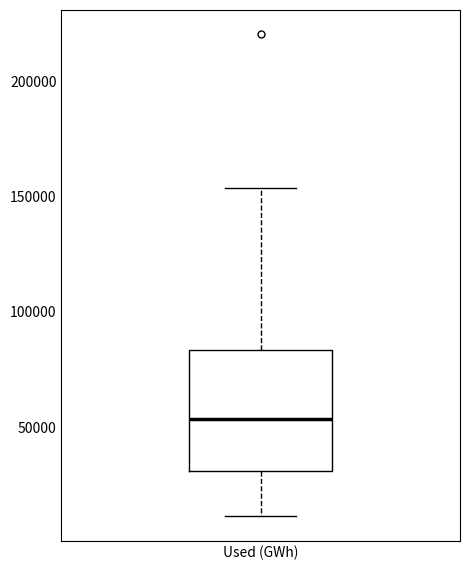

Read this box plot against the y-axis: the position of the median line, the range covered by the box, and the ends of both whiskers. The values are not printed on the chart, so give them approximately, as read against the axis.

median 55000, box 30000 to 85000, whiskers 10000 to 155000